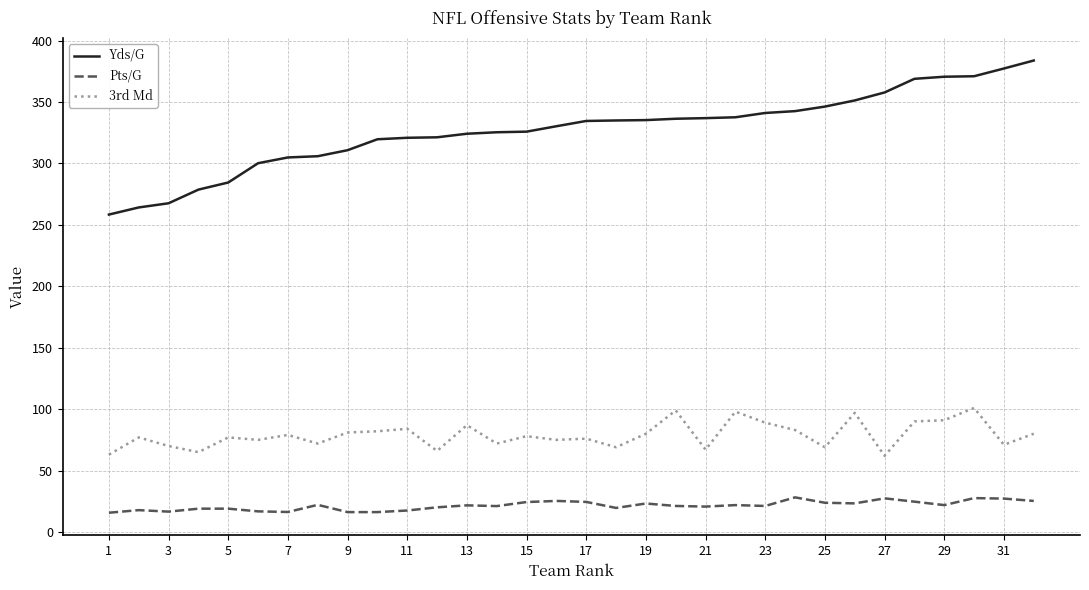

True or false: 3rd Md and Yds/G intersect in this chart.

False